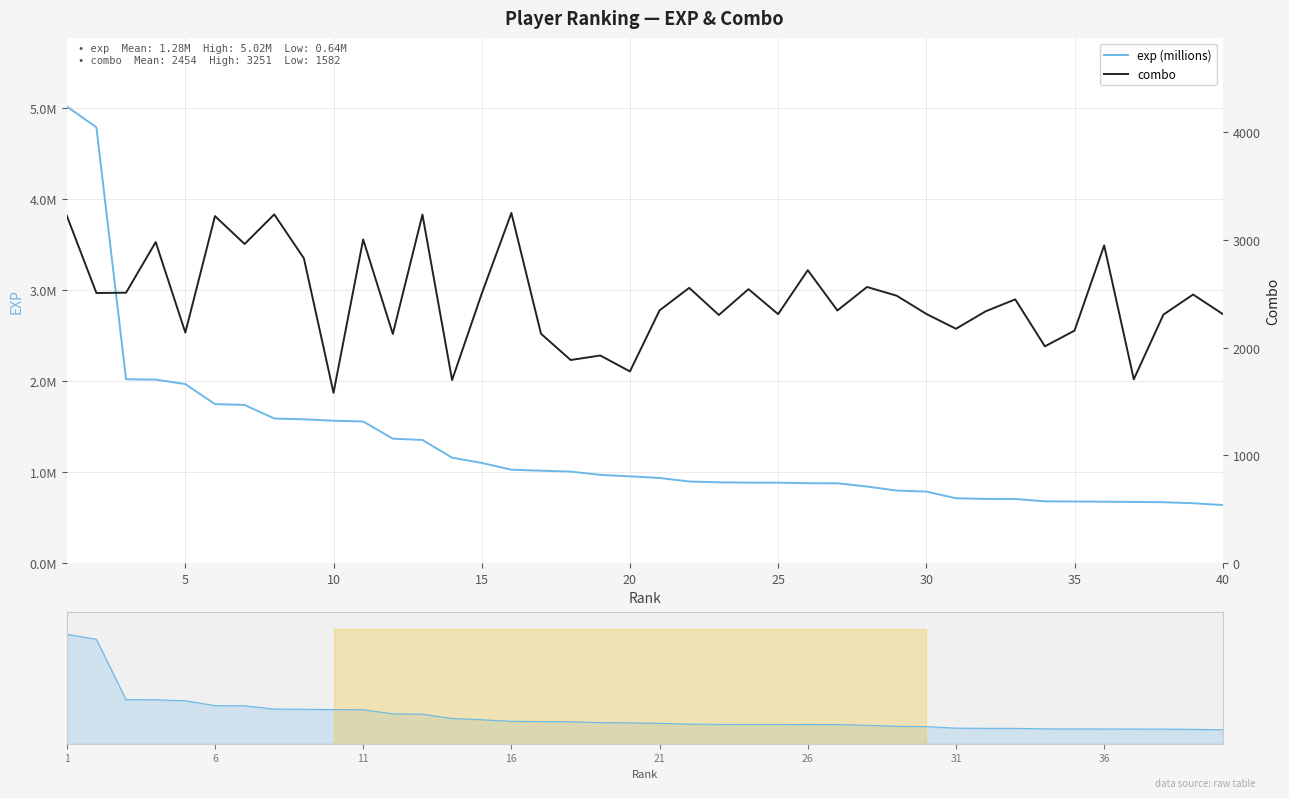

What is the average value of the combo series?

2453.6